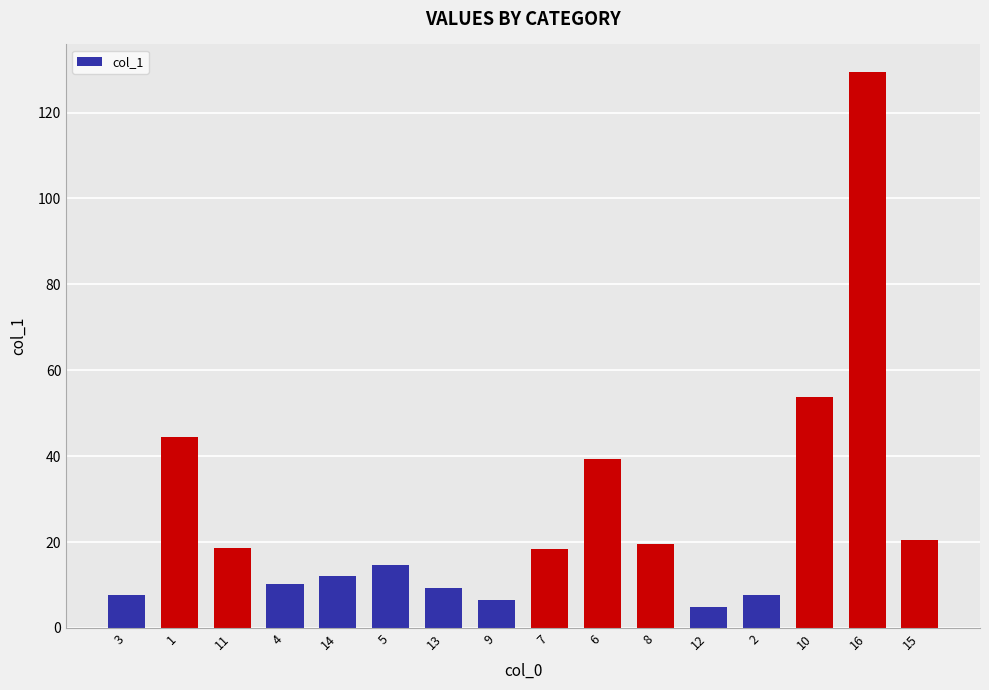

What is the ratio of the value at 13 to the value at 16?

0.1